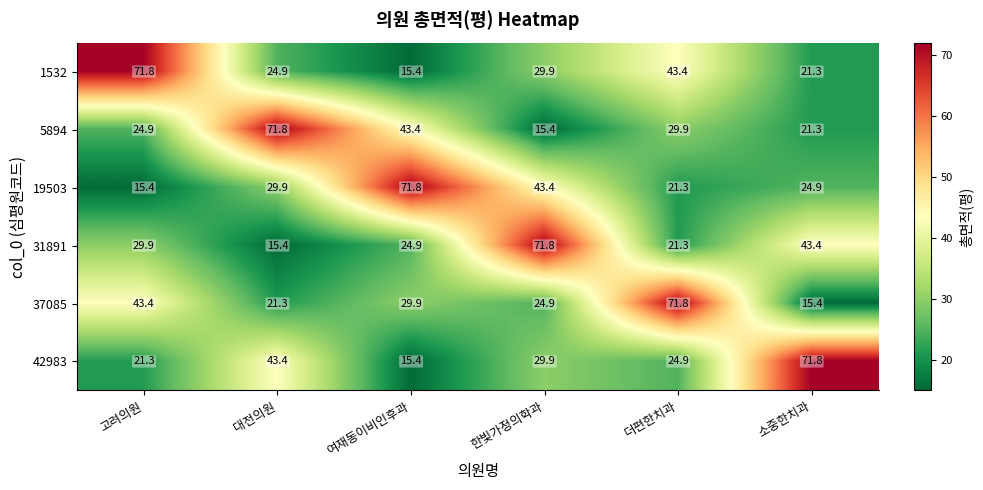

How many categories are shown in the chart?

6